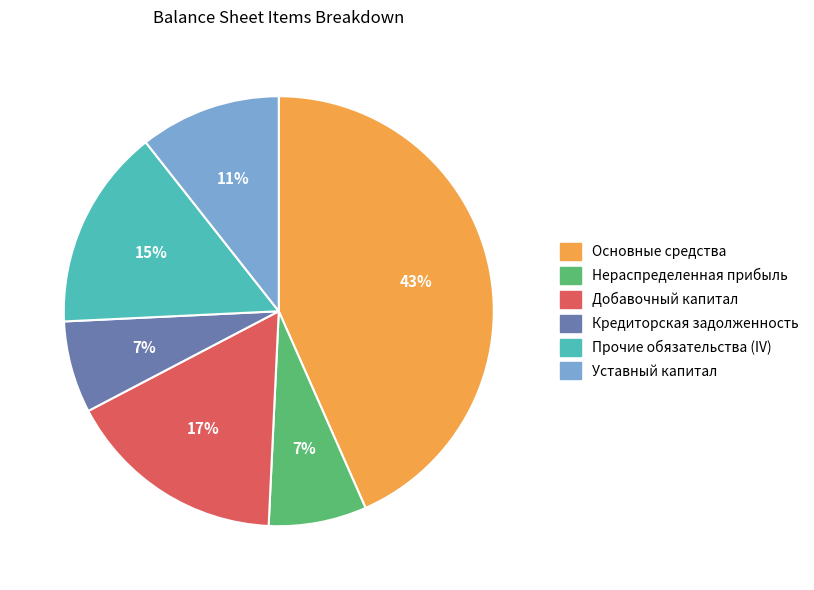

Do Уставный капитал and Добавочный капитал together represent more than half of the pie?

No